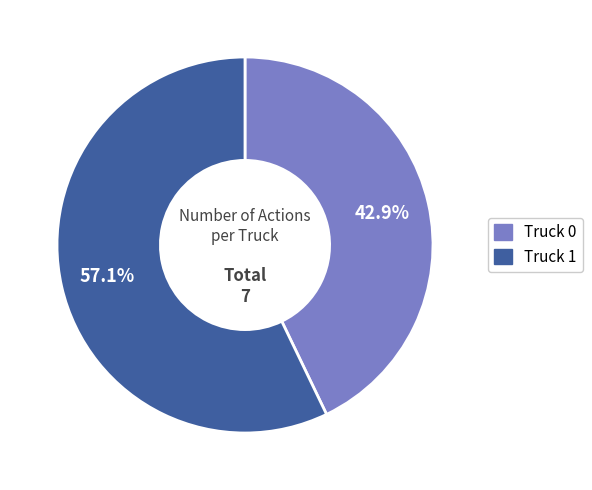

The Truck 0 slice represents 43% of the pie. True or false?

True